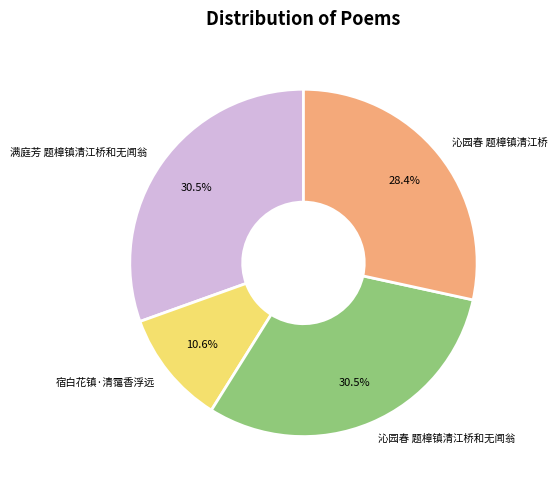

How many slices are in this pie chart?

4